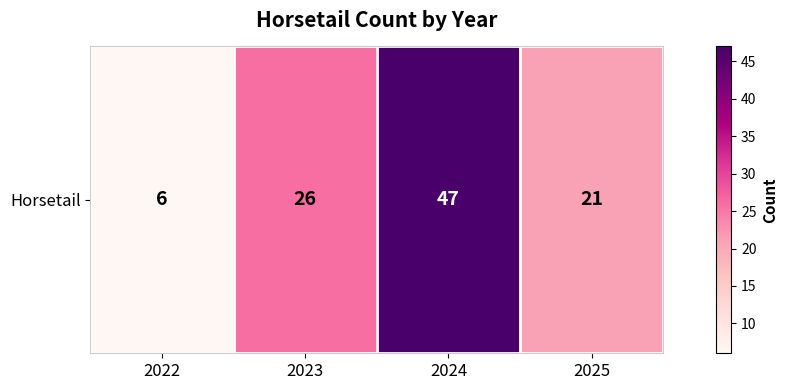

What is the change in value from 2022 to 2025?

+15